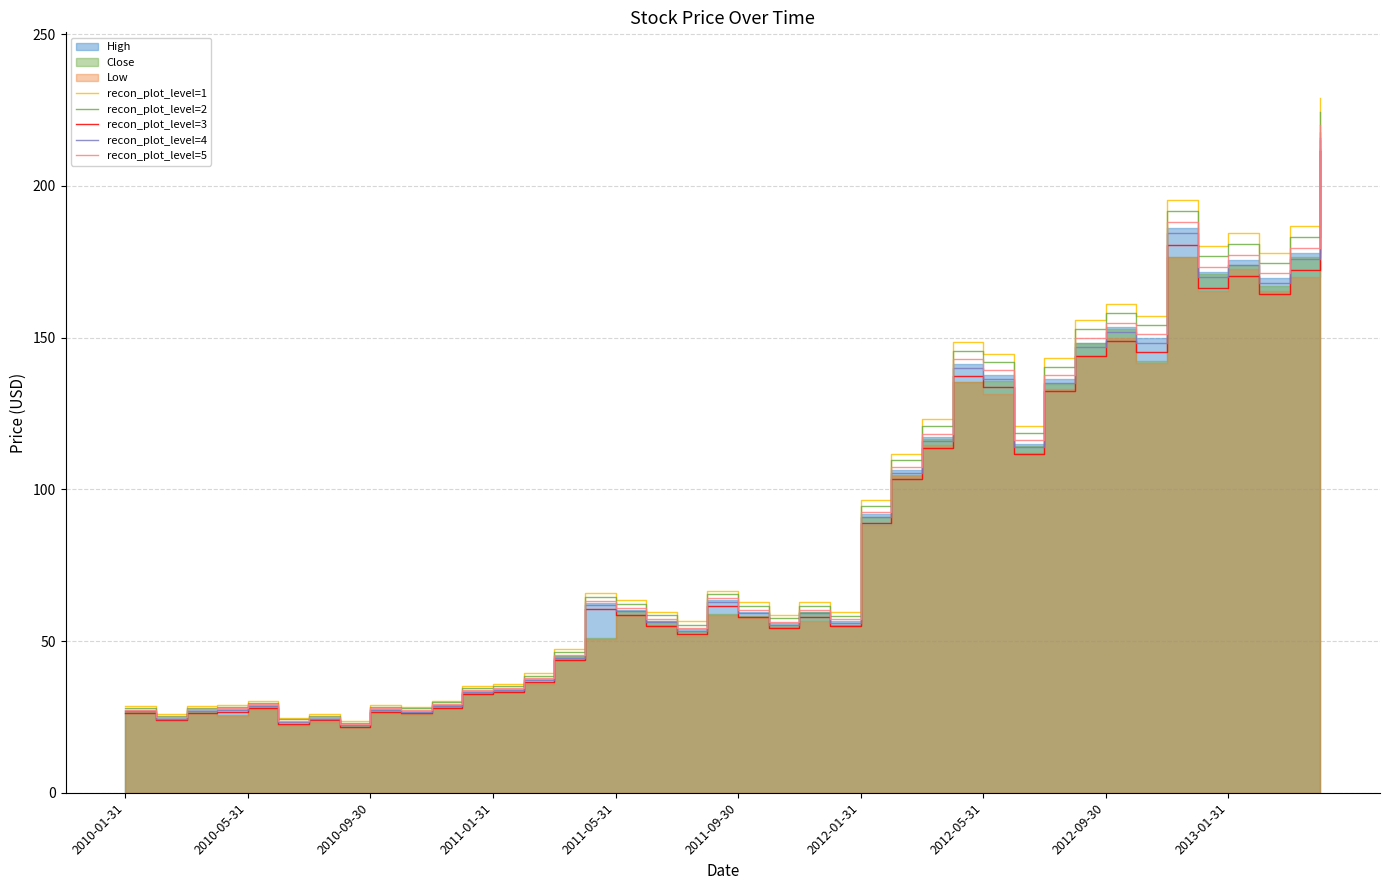

Reading left to right, what are all the values shown in this chart?

recon_plot_level=1: 28.5	25.9	28.5	28.9	30.3	24.6	25.9	23.6	28.9	28.4	30.4	35.1	35.9	39.3	47.2	65.7	63.4	59.6	56.5	66.6	62.7	58.6	62.7	59.4	96.3	111.8	123.1	148.5	144.7	120.7	143.1	155.6	161.1	157.2	195.5	180.1	184.3	178.0	186.6	228.8
recon_plot_level=2: 28.0	25.4	28.0	28.3	29.7	24.2	25.5	23.1	28.4	27.8	29.8	34.4	35.2	38.6	46.4	64.5	62.2	58.4	55.4	65.4	61.5	57.5	61.5	58.3	94.5	109.6	120.7	145.7	142.0	118.4	140.4	152.7	158.0	154.2	191.7	176.7	180.8	174.6	183.1	224.4
recon_plot_level=3: 26.3	24.0	26.4	26.7	28.0	22.8	24.0	21.8	26.7	26.2	28.1	32.4	33.2	36.3	43.6	60.7	58.6	55.0	52.2	61.5	57.9	54.1	57.9	54.9	89.0	103.2	113.7	137.2	133.7	111.5	132.2	143.8	148.8	145.2	180.6	166.4	170.3	164.4	172.4	211.4
recon_plot_level=4: 26.9	24.5	26.9	27.2	28.6	23.2	24.5	22.2	27.3	26.7	28.6	33.1	33.9	37.1	44.5	62.0	59.8	56.2	53.3	62.8	59.1	55.3	59.1	56.0	90.8	105.4	116.0	140.0	136.4	113.8	134.9	146.7	151.9	148.2	184.3	169.8	173.8	167.8	176.0	215.7
recon_plot_level=5: 27.4	24.9	27.5	27.8	29.1	23.7	25.0	22.7	27.8	27.3	29.2	33.8	34.5	37.8	45.5	63.2	61.0	57.3	54.3	64.1	60.3	56.4	60.3	57.1	92.7	107.5	118.4	142.8	139.2	116.1	137.7	149.7	154.9	151.2	188.0	173.3	177.3	171.2	179.5	220.1